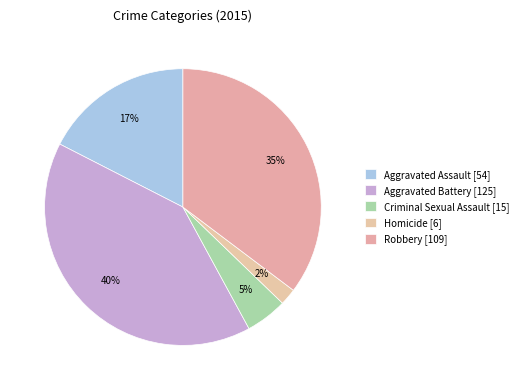

Which category has the smallest portion of the pie?

Homicide